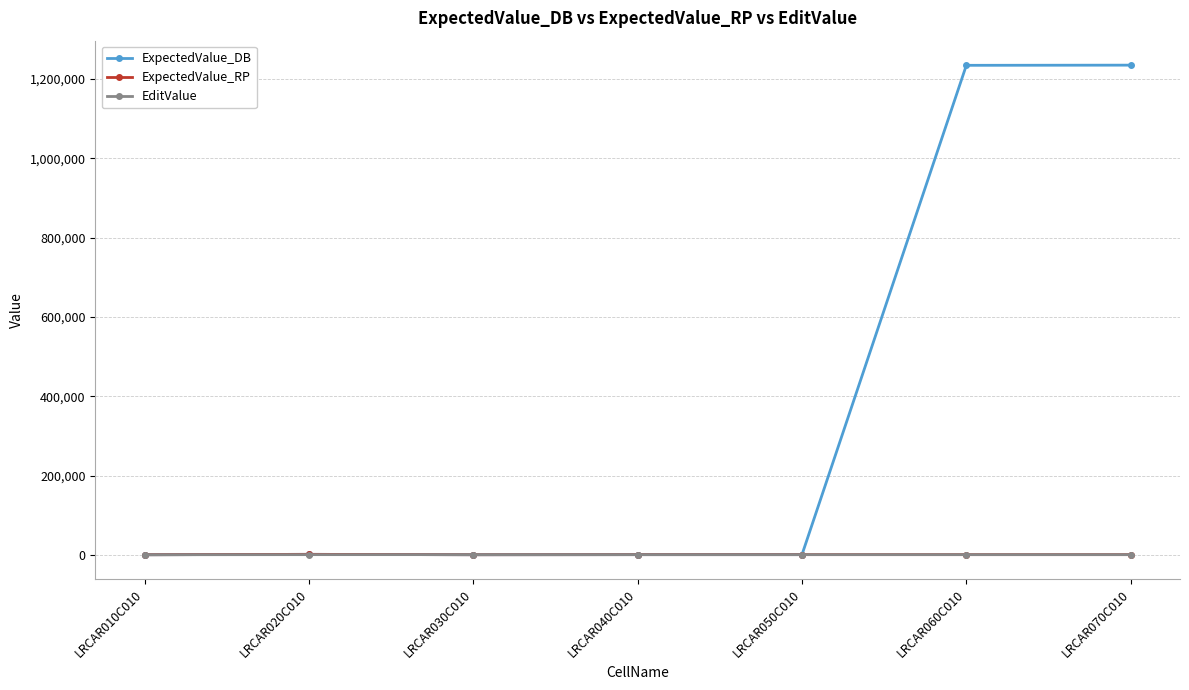

How many series are shown in this chart?

3